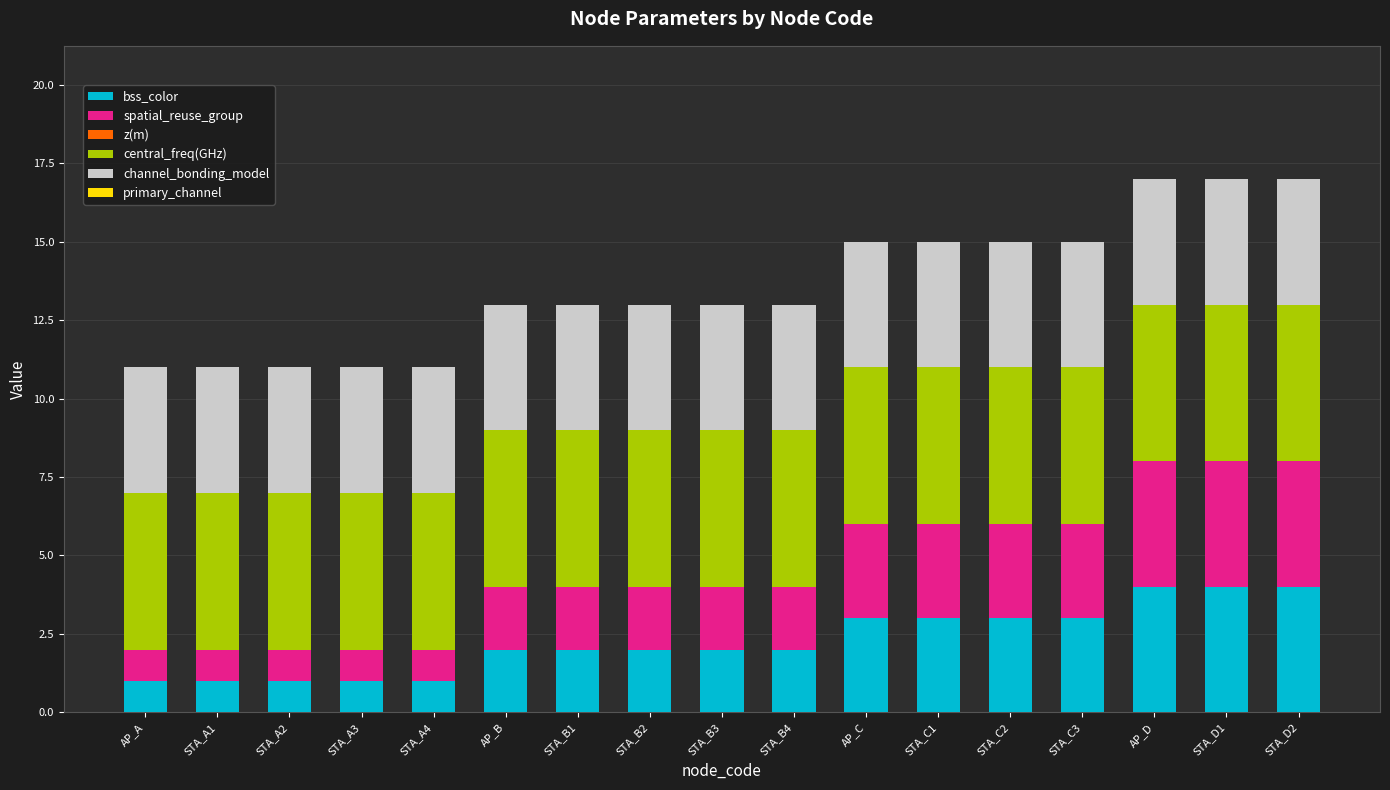

Are the bars grouped side by side (vs. stacked)?

No